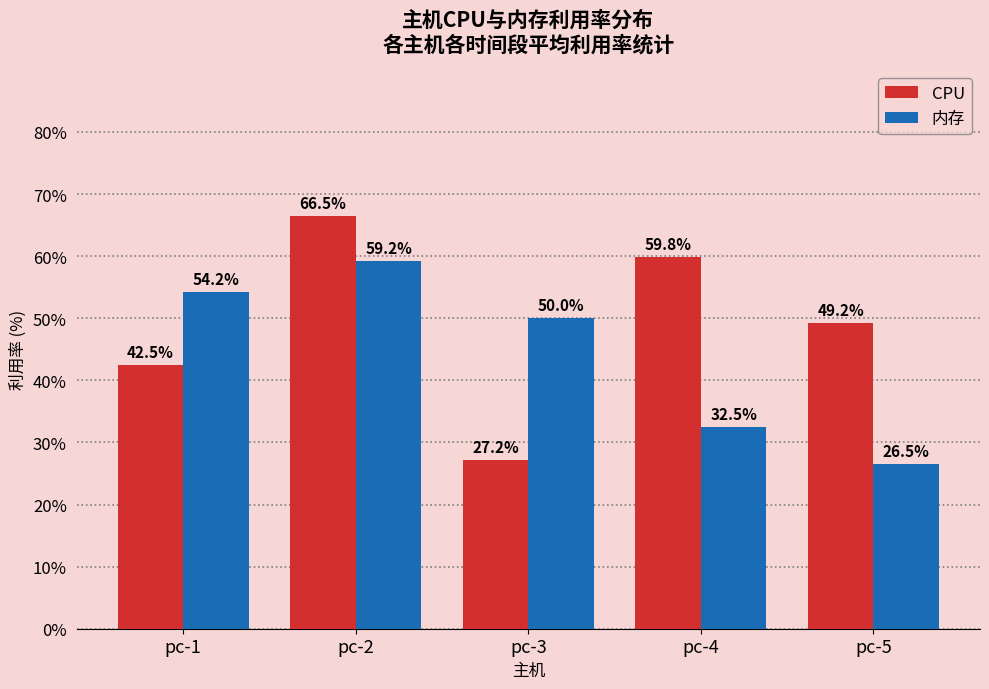

What is the difference between the CPU values at pc-5 and pc-2?

17.3